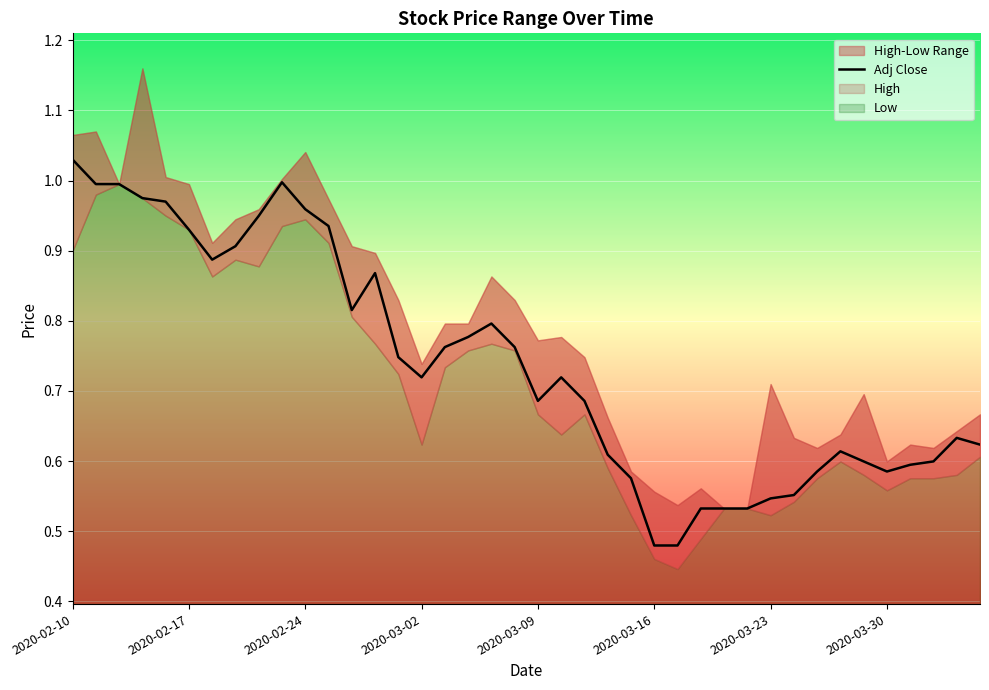

Where is the first local maximum for High?

2020-02-11